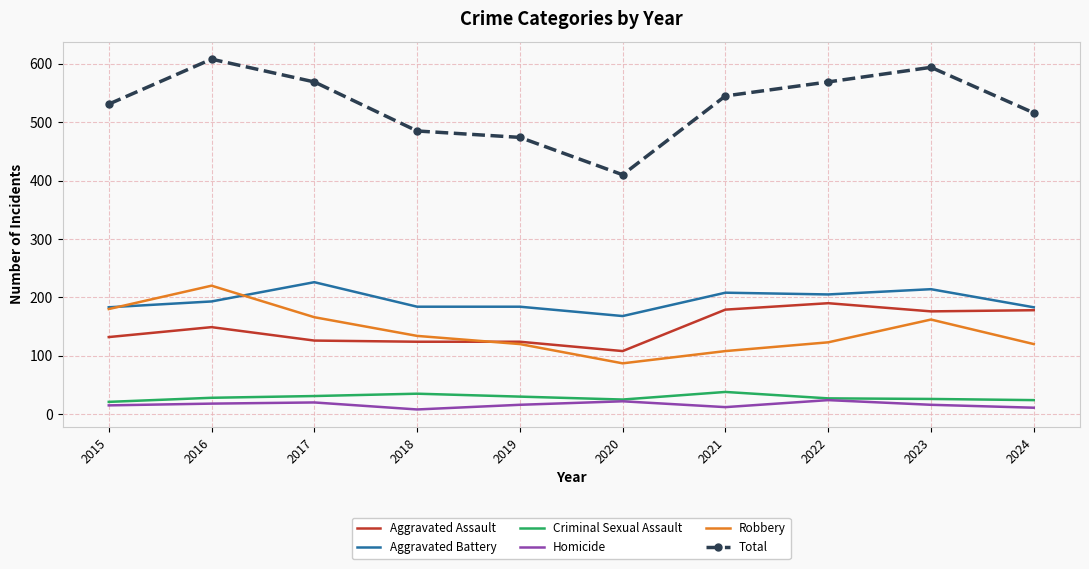

What is the maximum value for Criminal Sexual Assault?

38